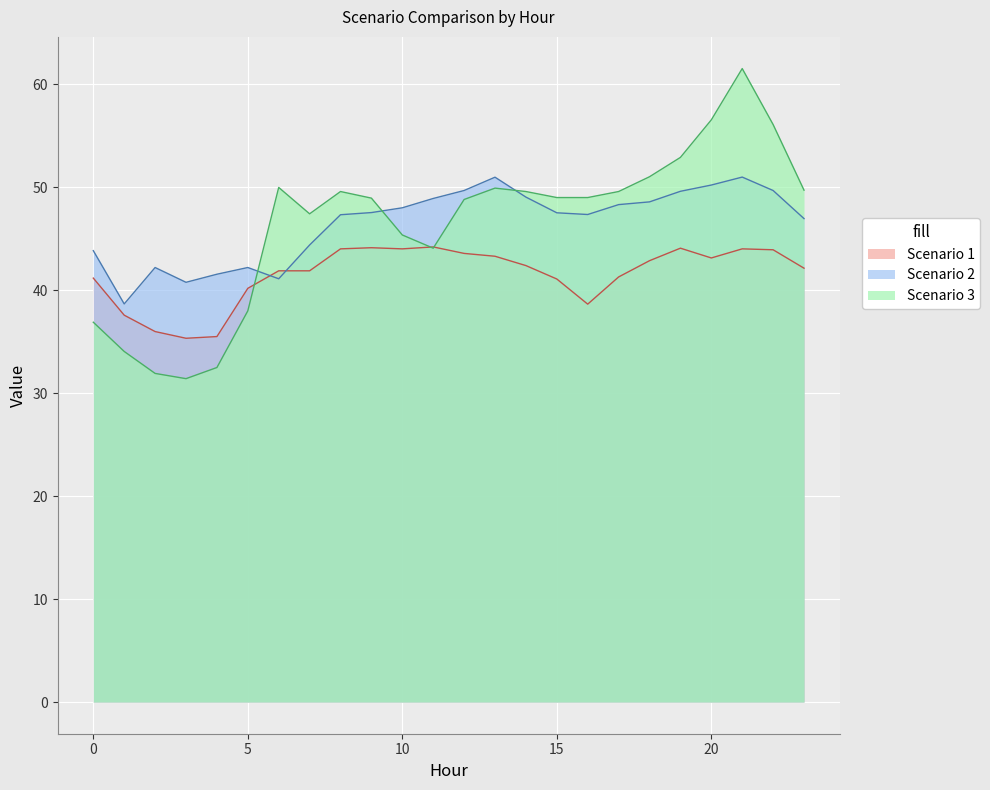

Reading right to left, list all the values displayed in this chart.

Scenario 1: 42.1	43.9	44.0	43.1	44.1	42.9	41.3	38.6	41.1	42.4	43.3	43.6	44.2	44.0	44.1	44.0	41.9	41.9	40.2	35.5	35.3	36.0	37.6	41.2
Scenario 2: 46.9	49.7	51.0	50.2	49.6	48.6	48.3	47.3	47.5	49.0	51.0	49.7	48.9	48.0	47.5	47.3	44.4	41.1	42.2	41.5	40.8	42.2	38.7	43.8
Scenario 3: 49.7	56.1	61.5	56.5	52.9	51.0	49.6	49.0	49.0	49.6	49.9	48.8	44.1	45.4	48.9	49.6	47.4	50.0	38.0	32.5	31.4	31.9	34.0	36.9